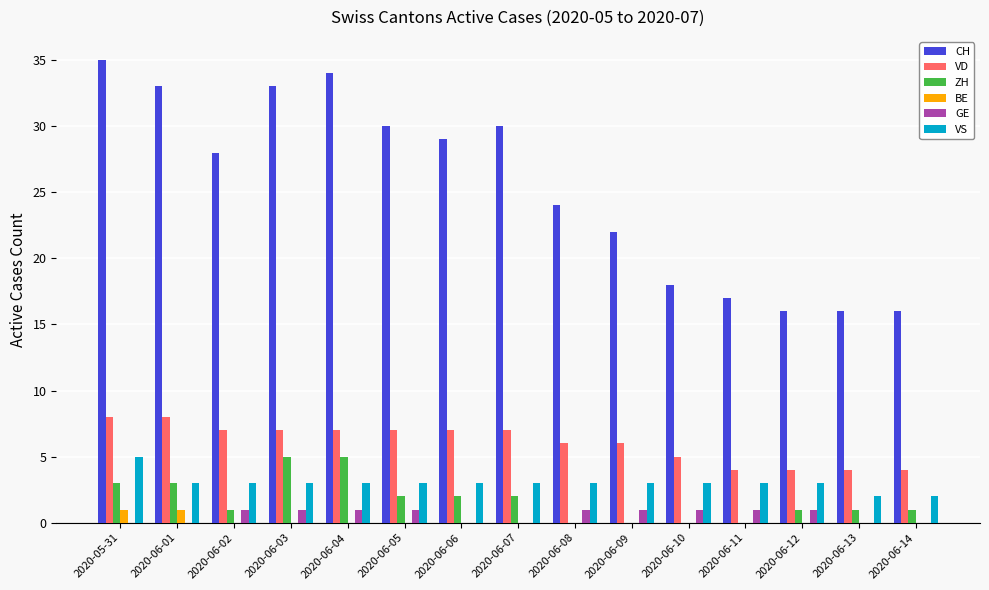

Are the bars horizontal?

No